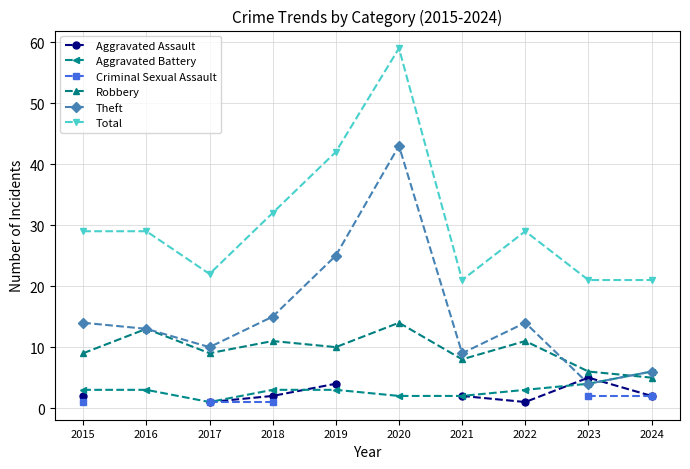

At which category does Aggravated Assault reach its first local valley?

2022